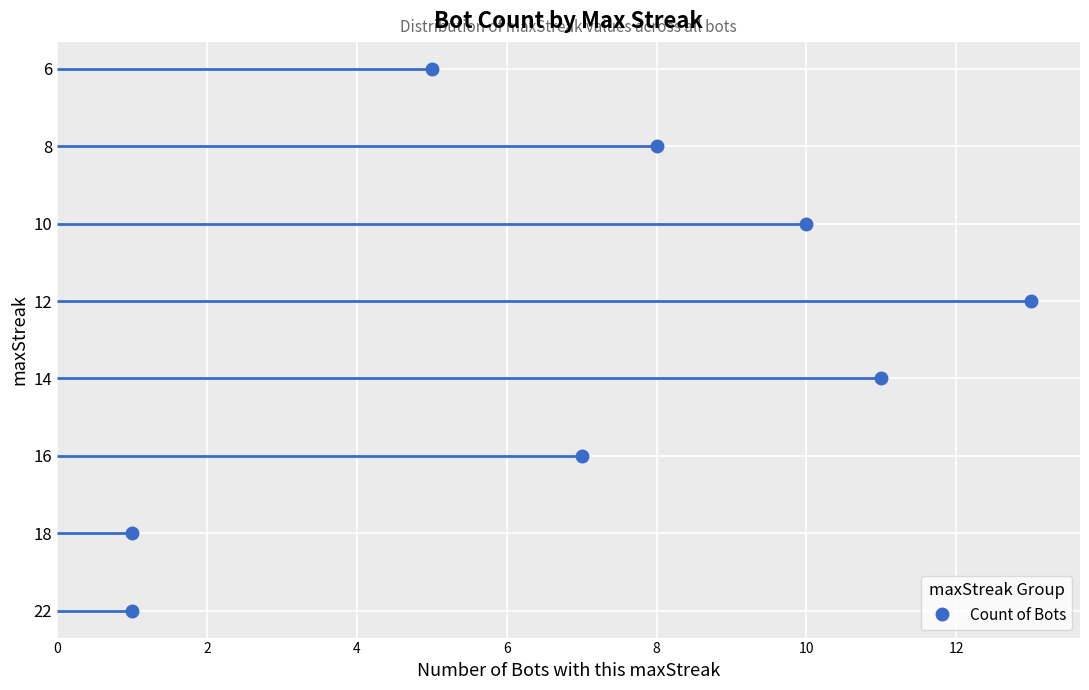

What is the sum of all values?

56